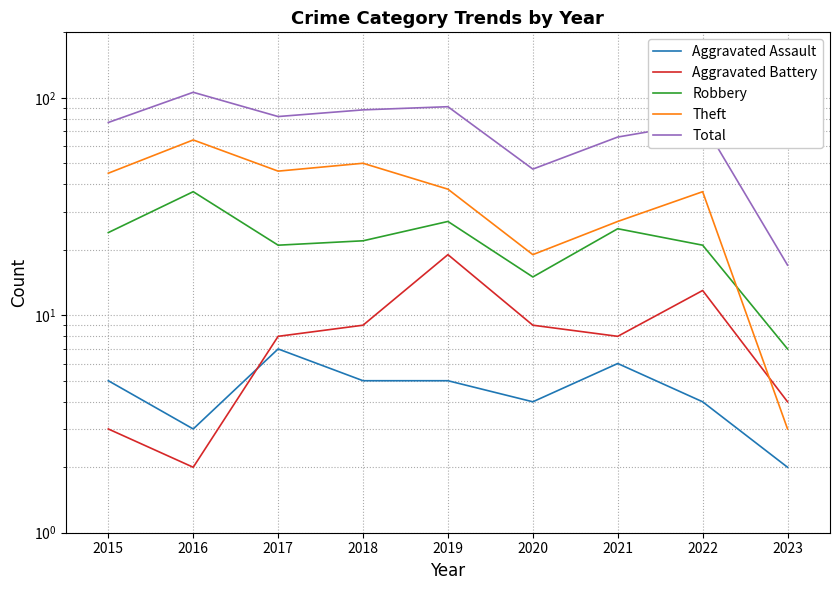

Reading right to left, list all the values displayed in this chart.

Aggravated Assault: 2023=2	2022=4	2021=6	2020=4	2019=5	2018=5	2017=7	2016=3	2015=5
Aggravated Battery: 2023=4	2022=13	2021=8	2020=9	2019=19	2018=9	2017=8	2016=2	2015=3
Robbery: 2023=7	2022=21	2021=25	2020=15	2019=27	2018=22	2017=21	2016=37	2015=24
Theft: 2023=3	2022=37	2021=27	2020=19	2019=38	2018=50	2017=46	2016=64	2015=45
Total: 2023=17	2022=77	2021=66	2020=47	2019=91	2018=88	2017=82	2016=106	2015=77